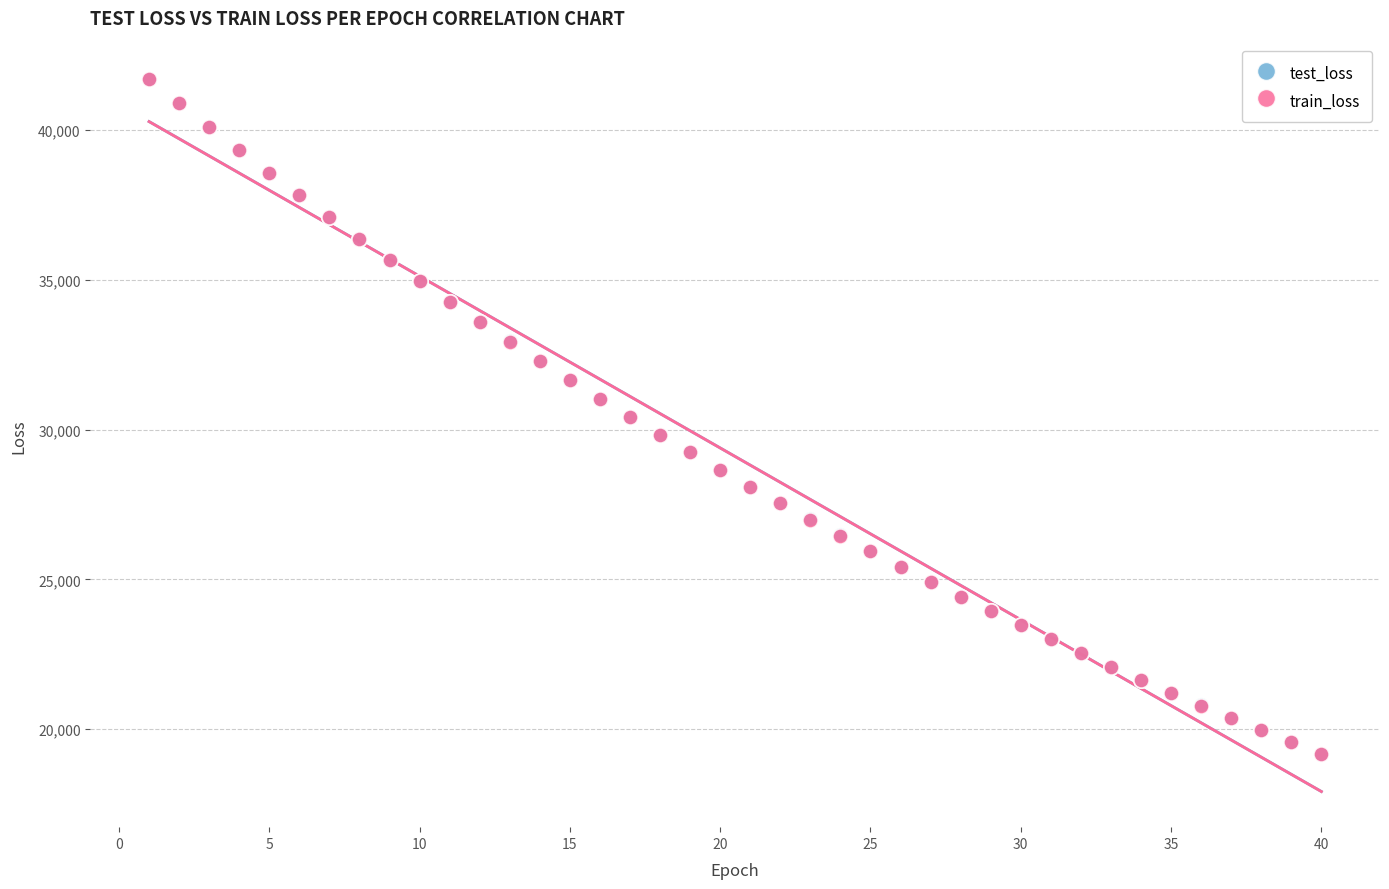

Which series has the widest spread of Y values?

train_loss